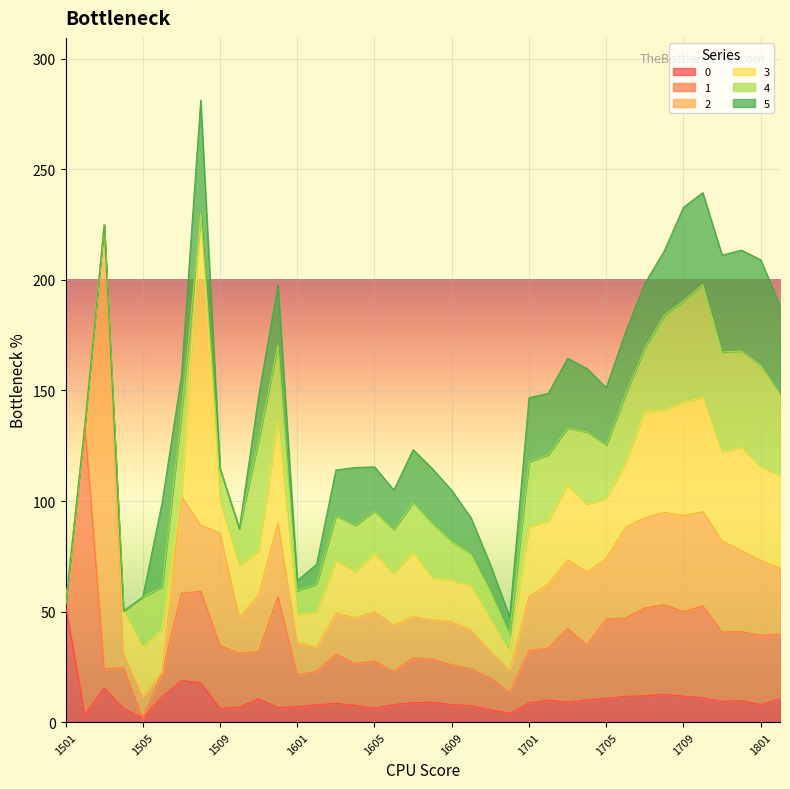

At 1607, list the series in order from smallest to largest.

0, 2, 1, 4, 5, 3